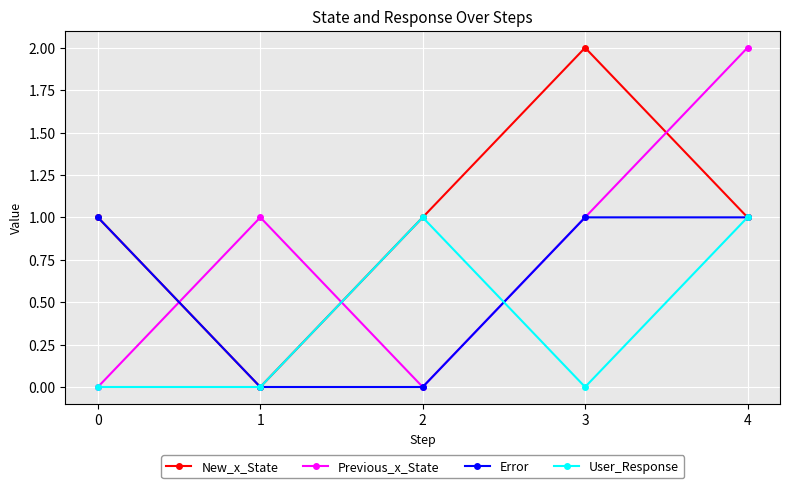

What is the value of the New_x_State point at the 3rd from the left?

1